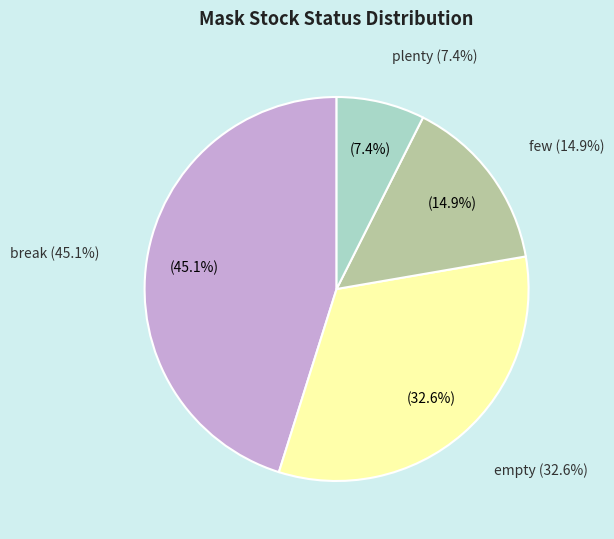

To the nearest percent, what percentage of the pie is break?

45%